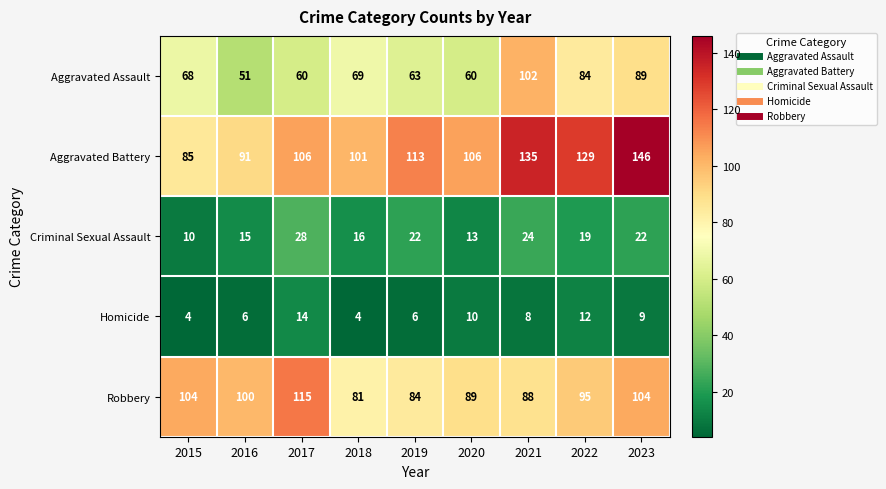

How many values in the Aggravated Assault series are below 68?

4